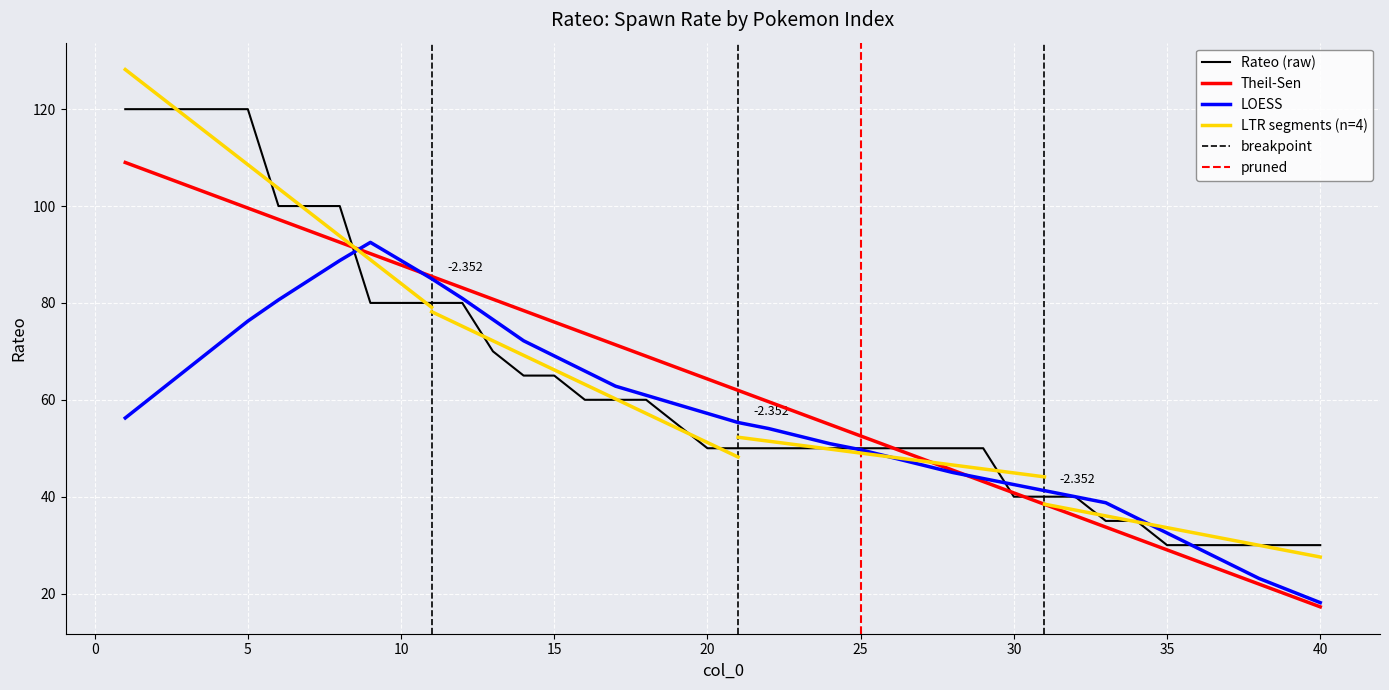

True or false: there are more than 0 points higher than both neighbors.

False